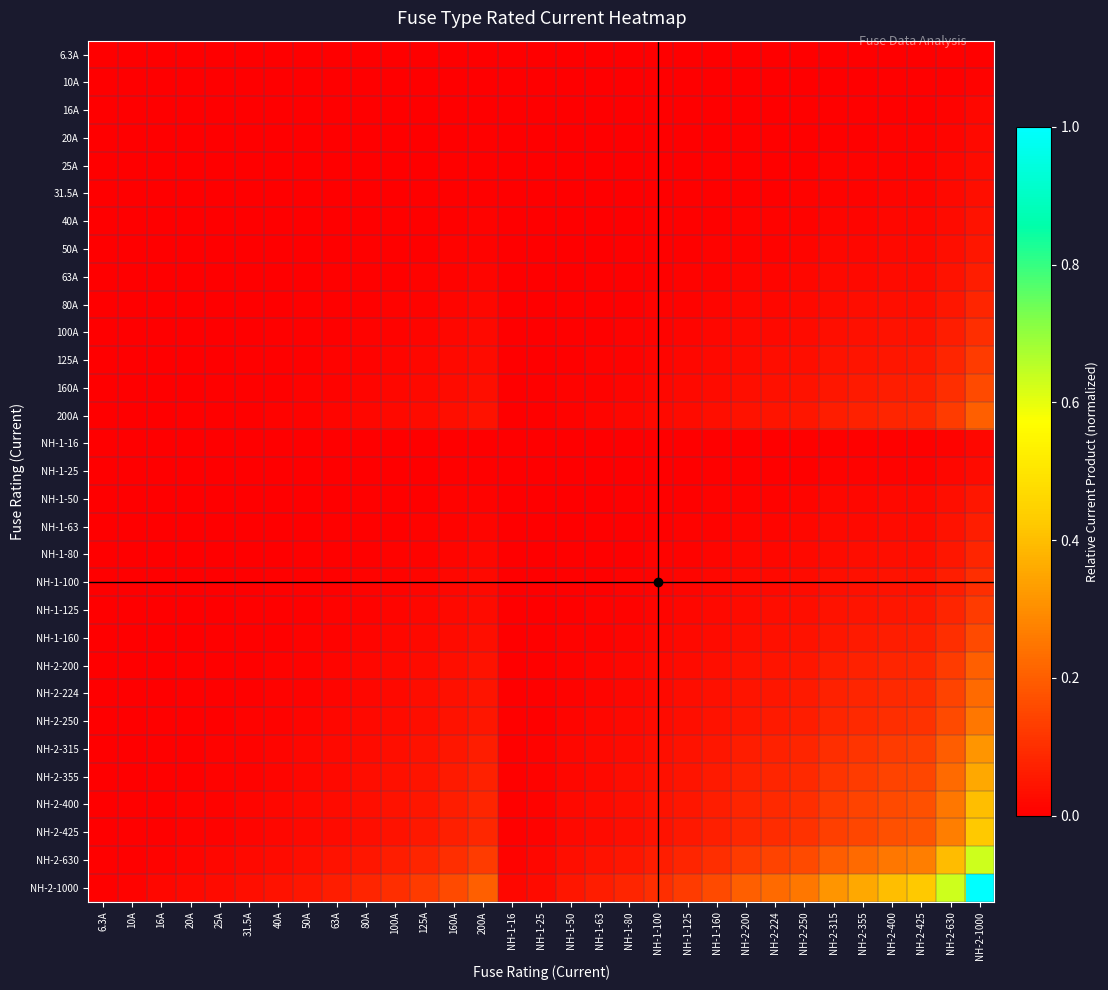

Which series has the largest range (max minus min)?

NH-2-1000